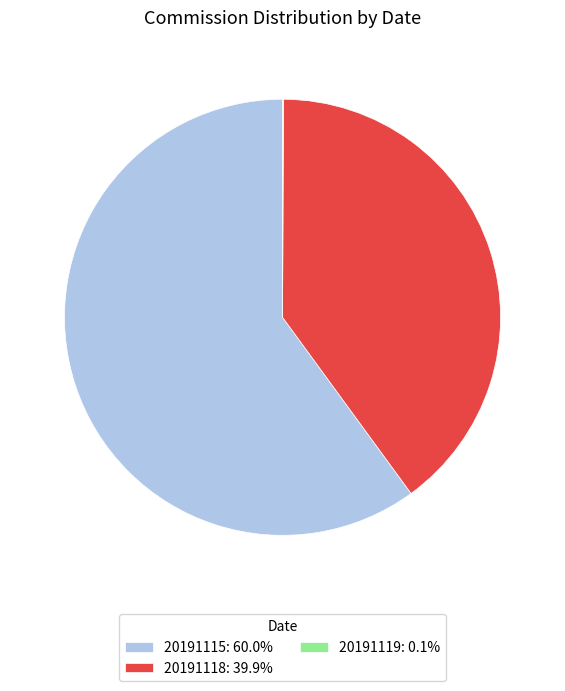

Do 20191118: 39.9% and 20191115: 60.0% together represent more than half of the pie?

Yes